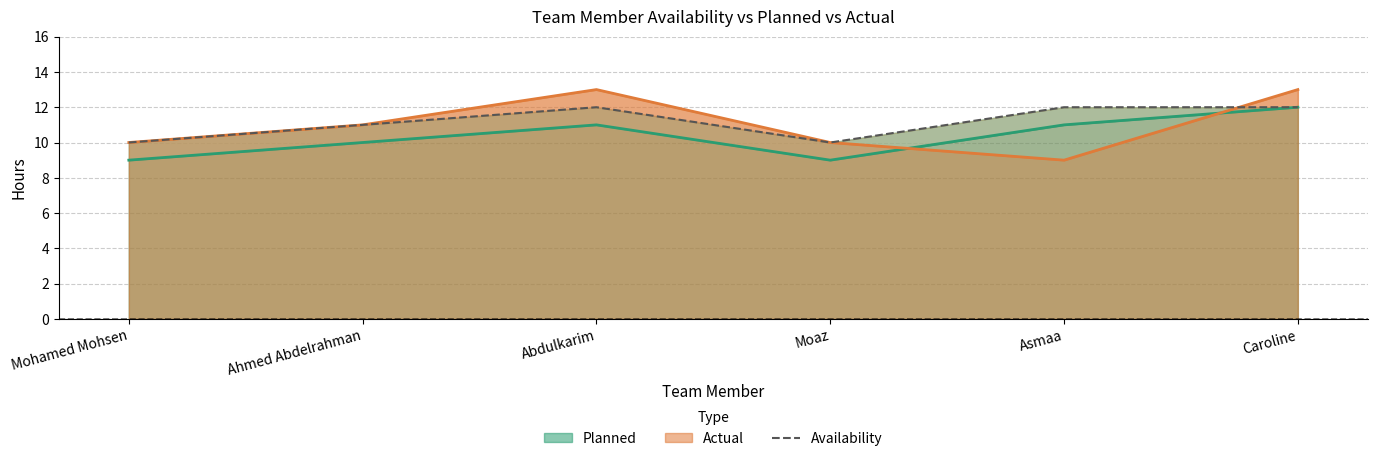

True or false: there are more than 2 points higher than both neighbors.

False